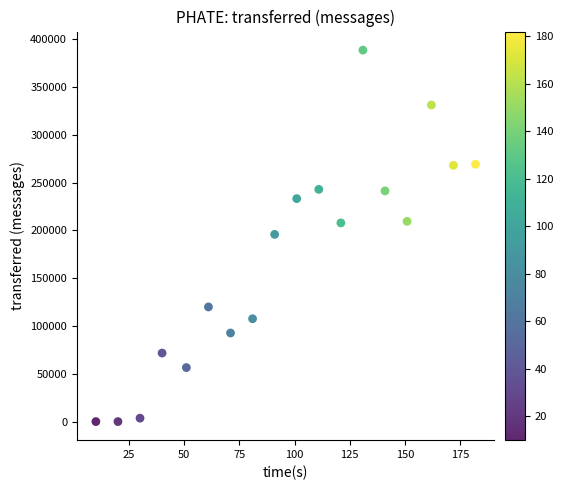

What is the range of Y values (max minus min)?

388500